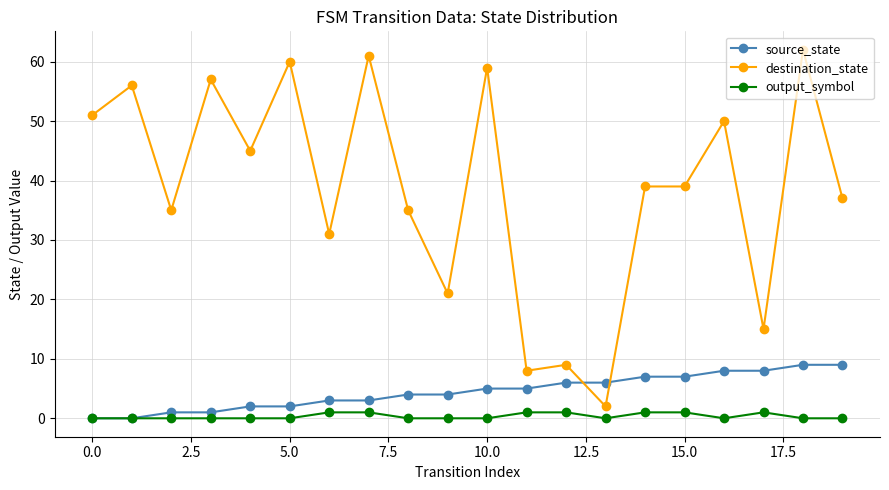

Does the chart have visible grid lines?

Yes